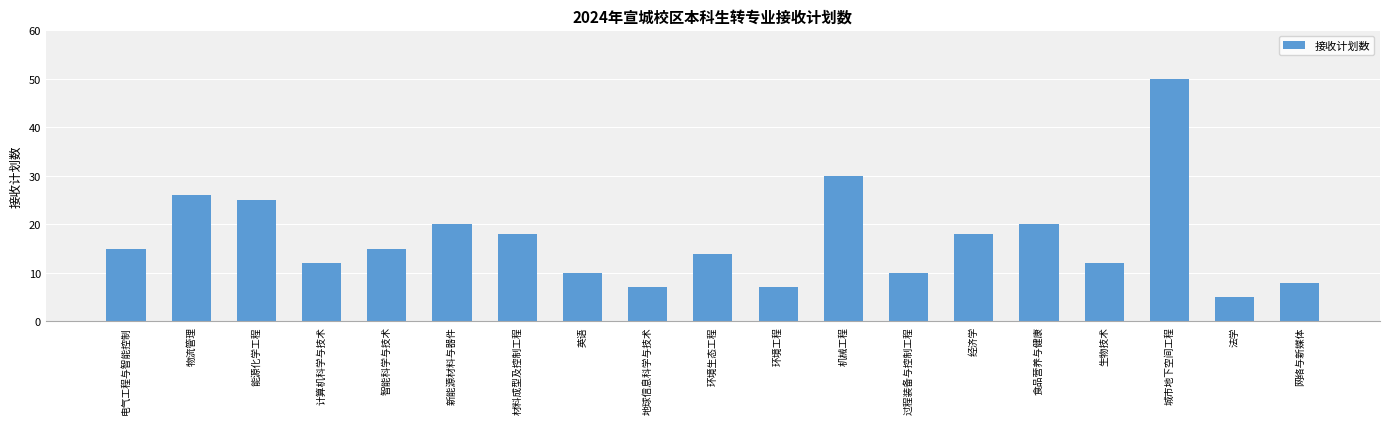

What is the smallest value displayed?

5